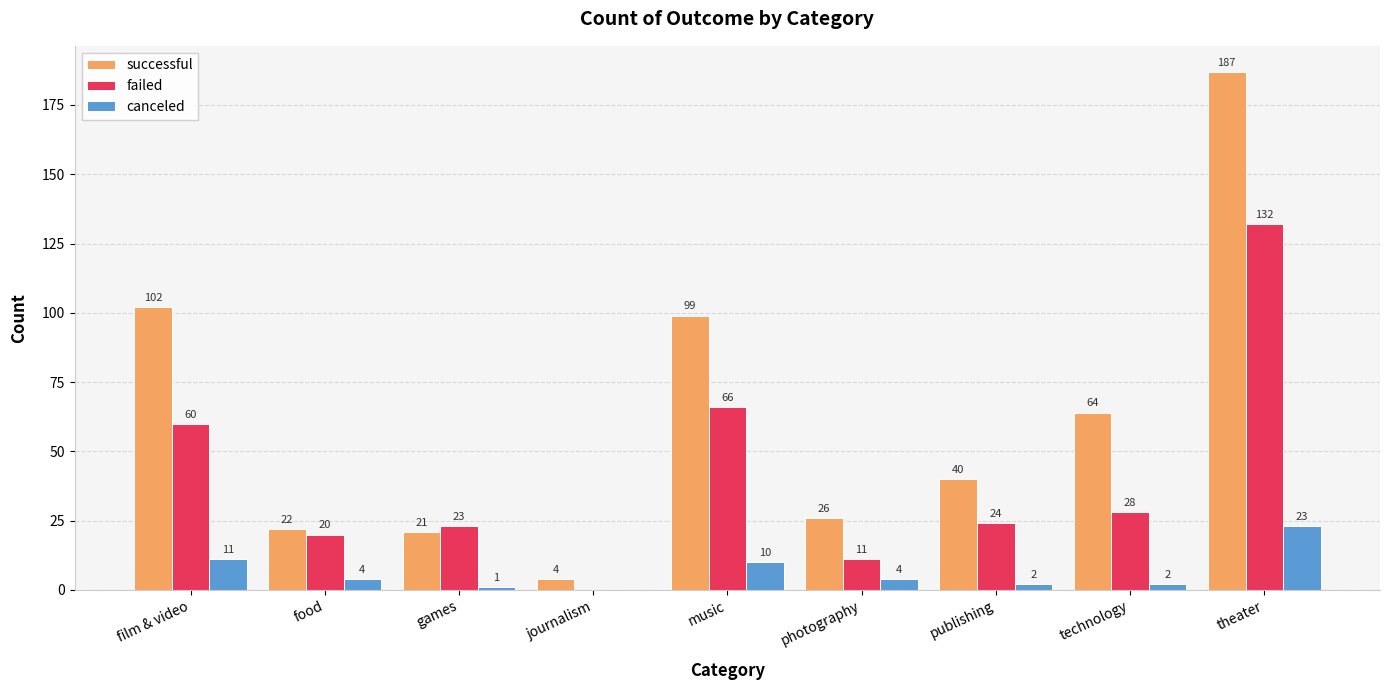

Between music and technology, which series saw the biggest shift?

failed